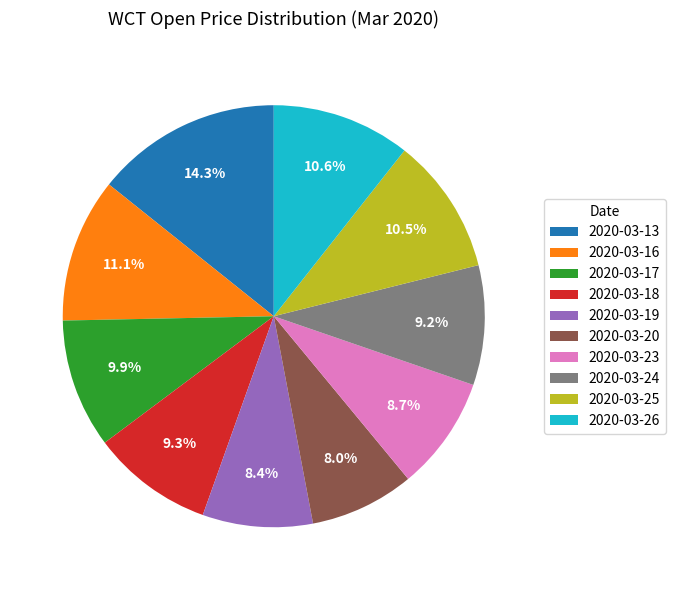

Do 2020-03-23 and 2020-03-26 together represent more than half of the pie?

No